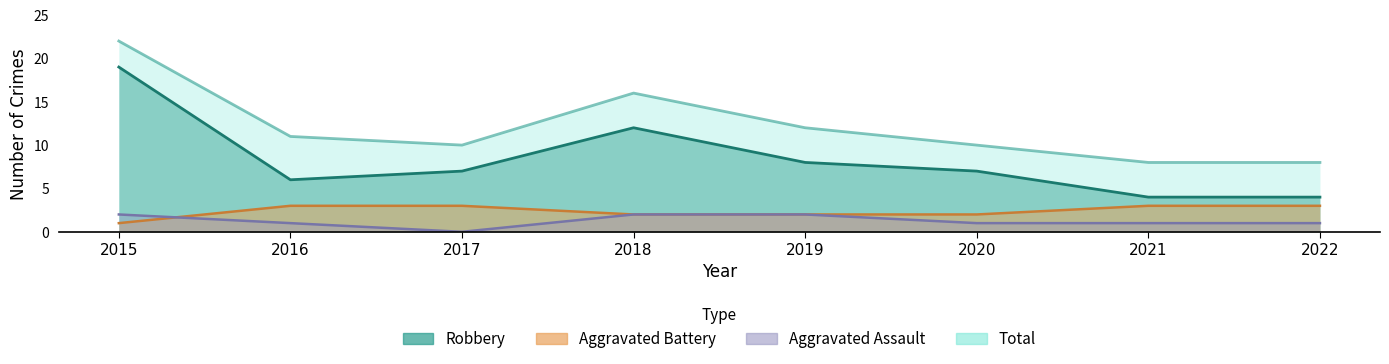

What is the sum of the Aggravated Battery values at 2018 and 2020?

4